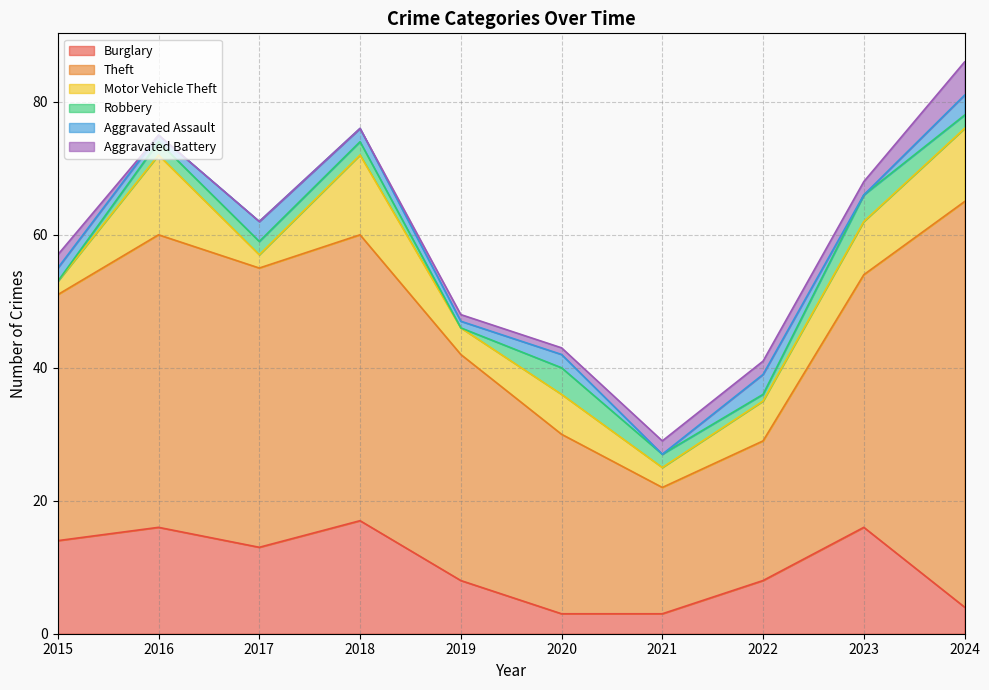

How many positive values does the Aggravated Battery series have?

7